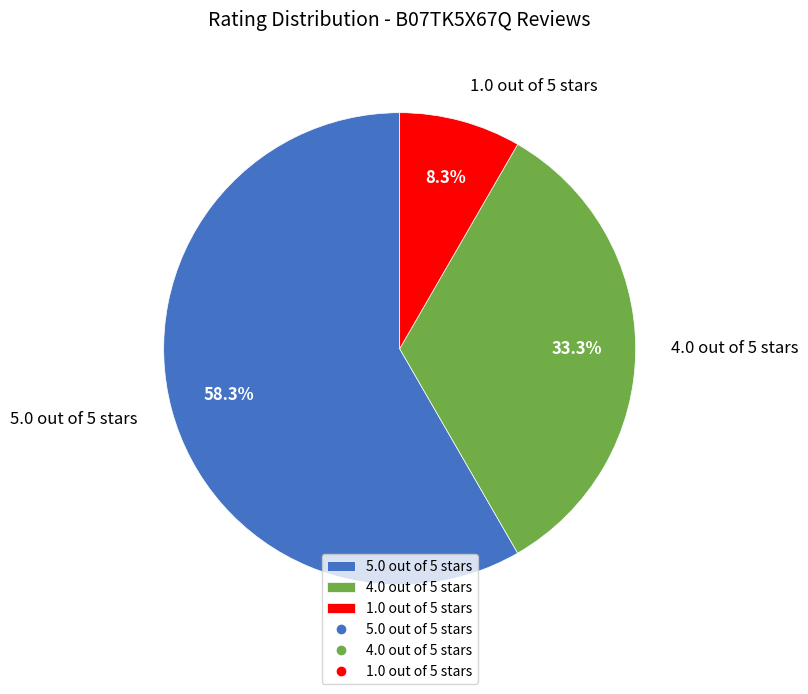

To the nearest percent, what is the combined percentage of 5.0 out of 5 stars and 4.0 out of 5 stars?

92%